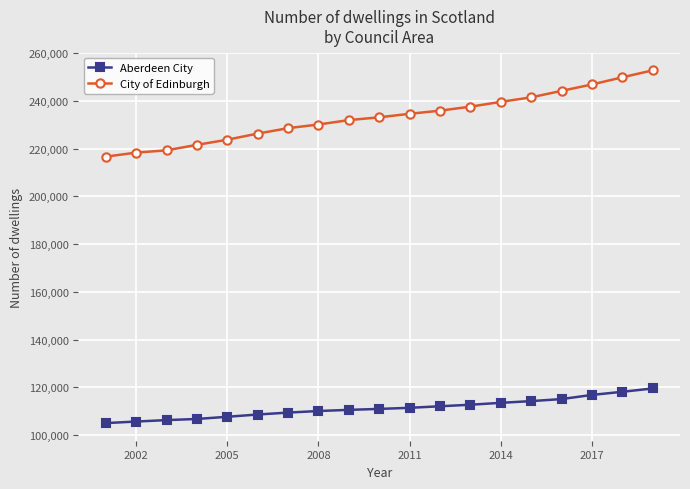

What is the value of the City of Edinburgh point at the 18th from the left?

249810